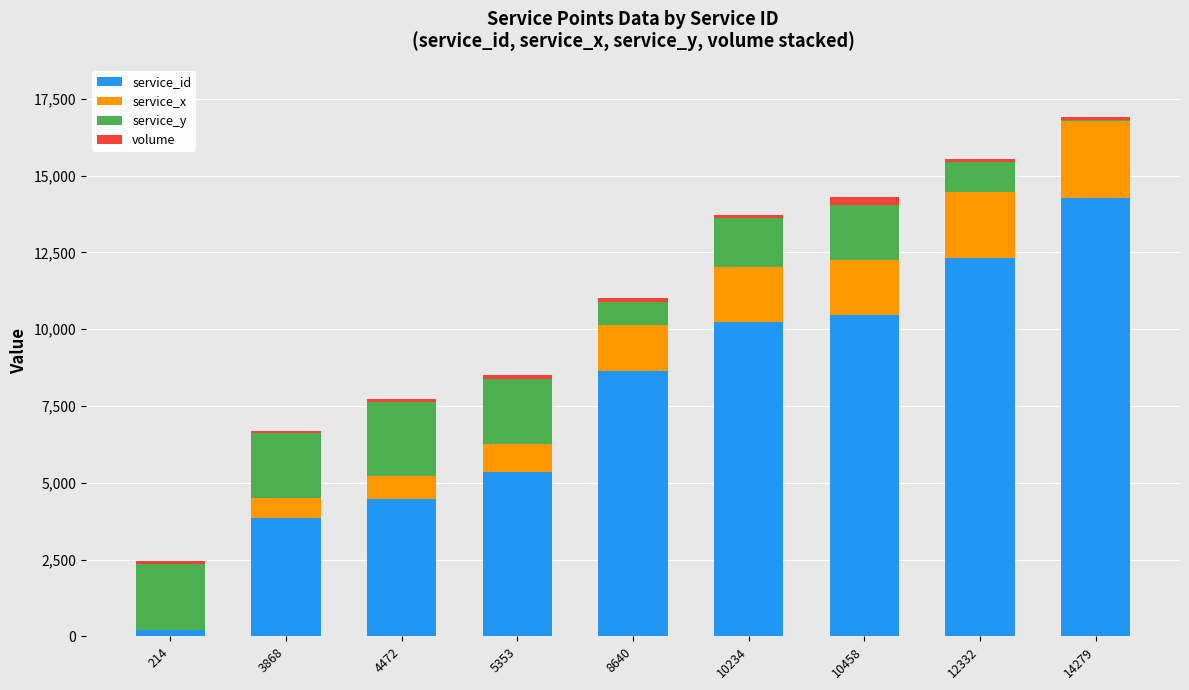

The service_id series shows 12332 at 12332. True or false?

True